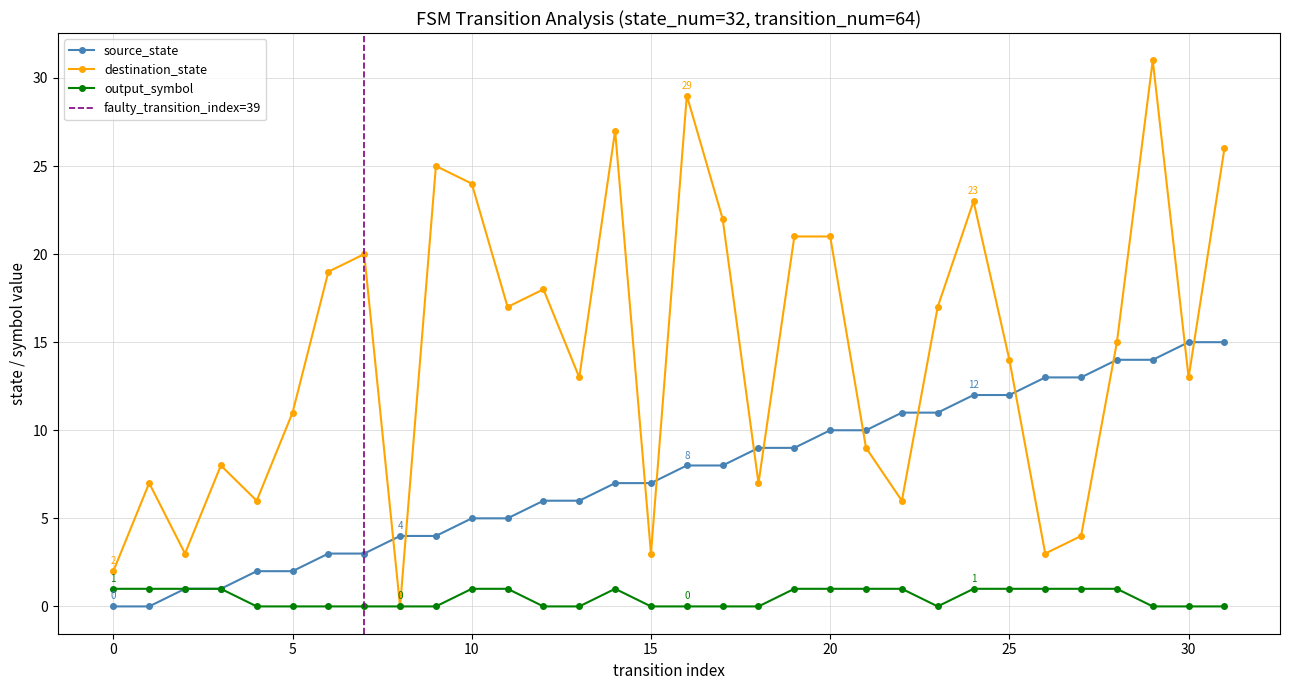

Is the value of destination_state at 25 greater than the value of output_symbol at 26?

Yes